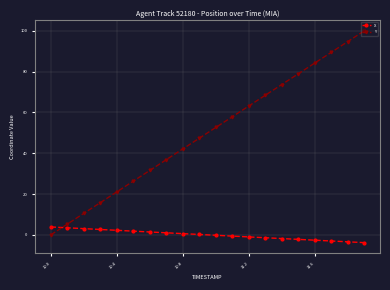

Rank the series by their average value, from highest to lowest.

Y, X